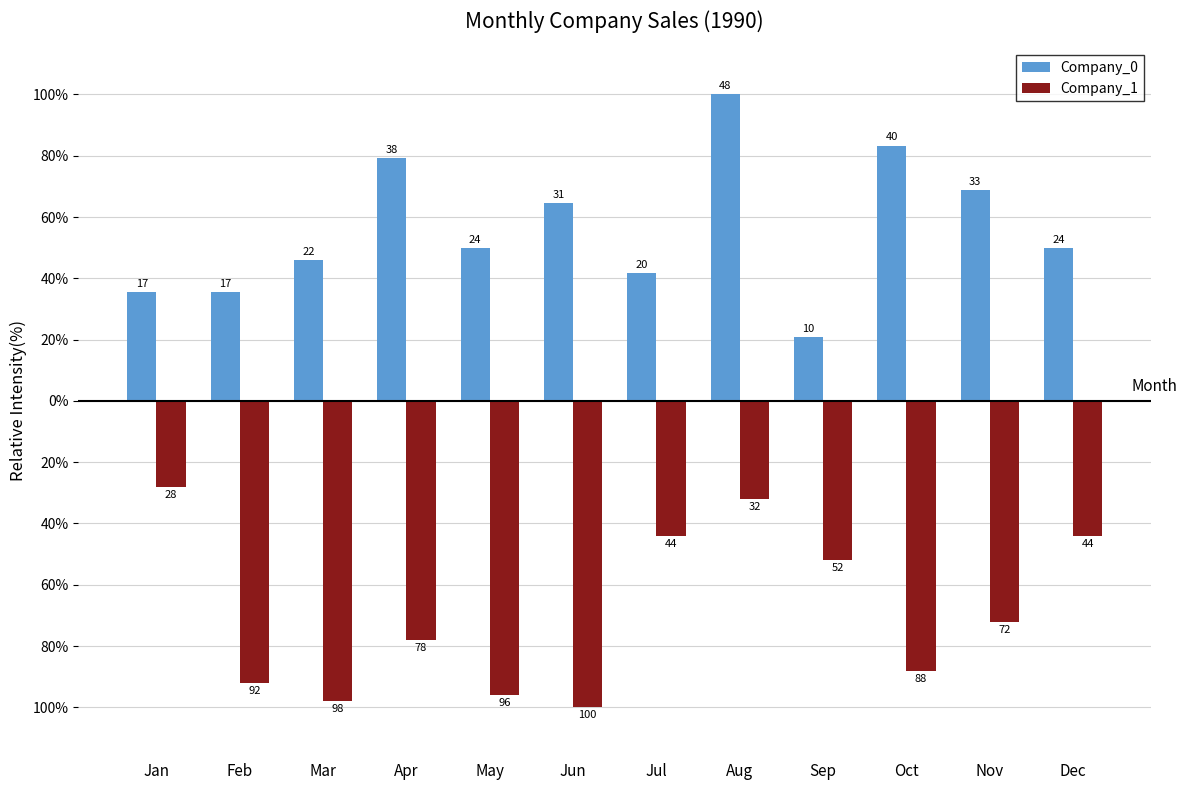

True or false: Company_0 has a value of 20.8 at Sep.

True